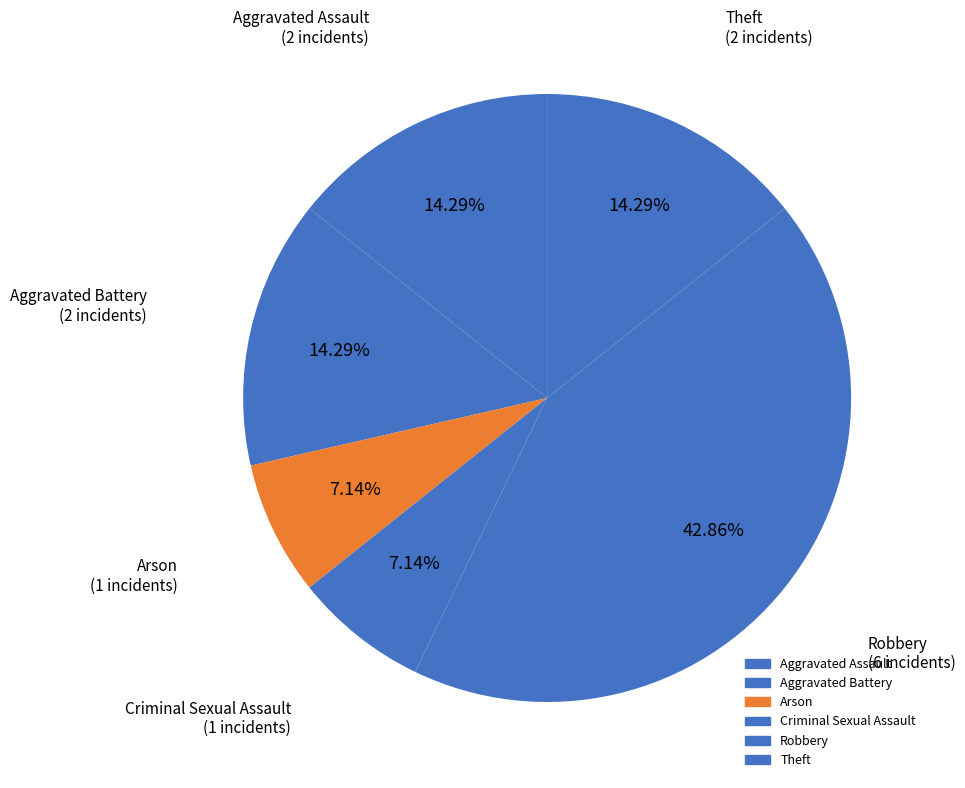

Count the number of slices in the pie.

6